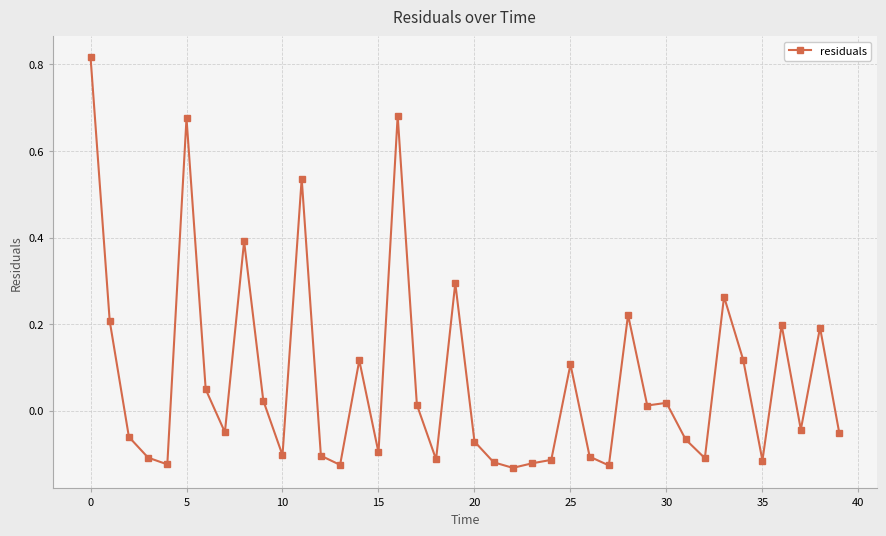

What is the difference between the maximum and second lowest values?

0.9